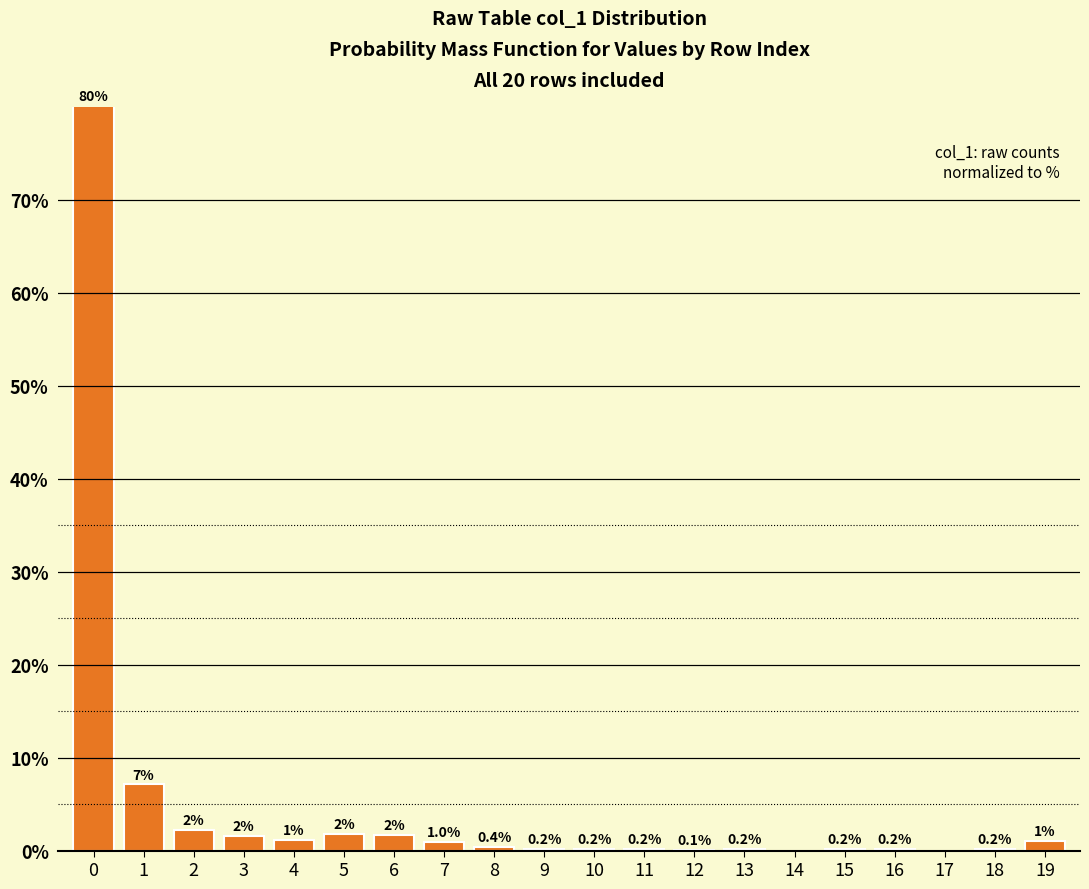

The value at 14 is -36.7. True or false?

False